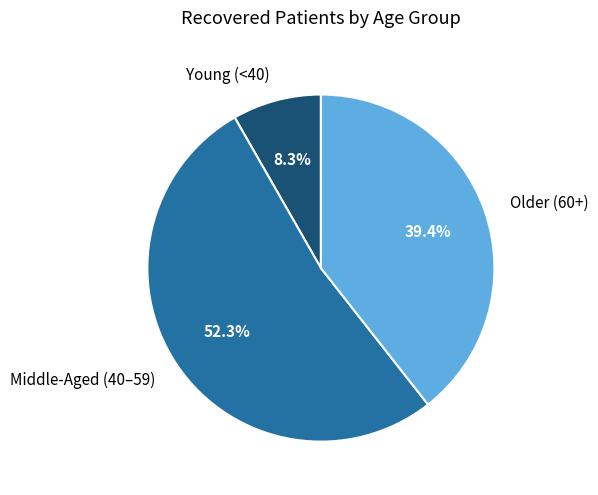

Which has a higher value, Middle-Aged (40–59) or Young (<40)?

Middle-Aged (40–59)